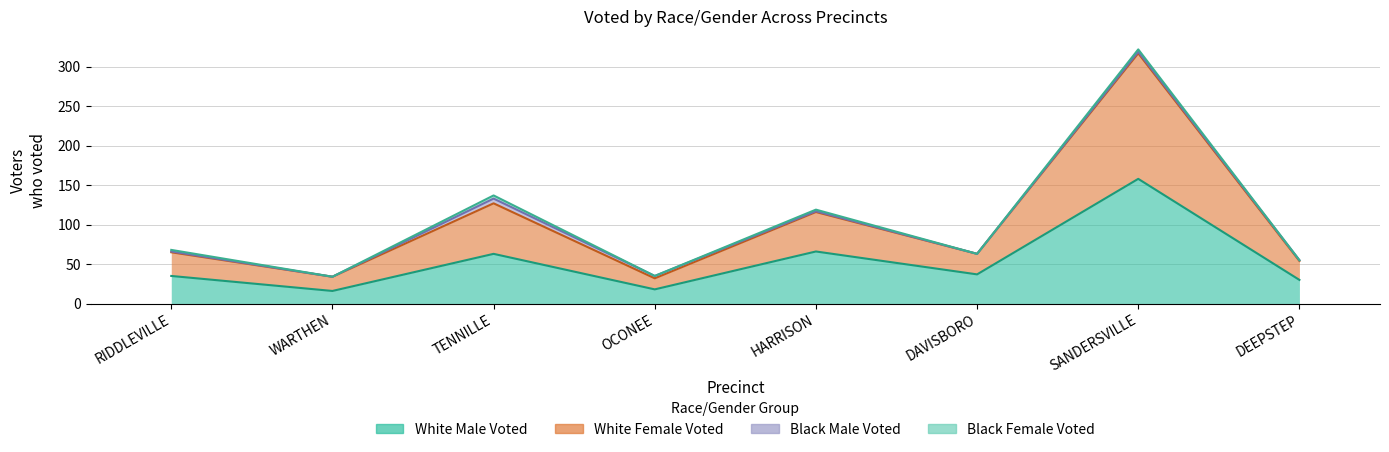

What is the average value of the White Male Voted series?

53